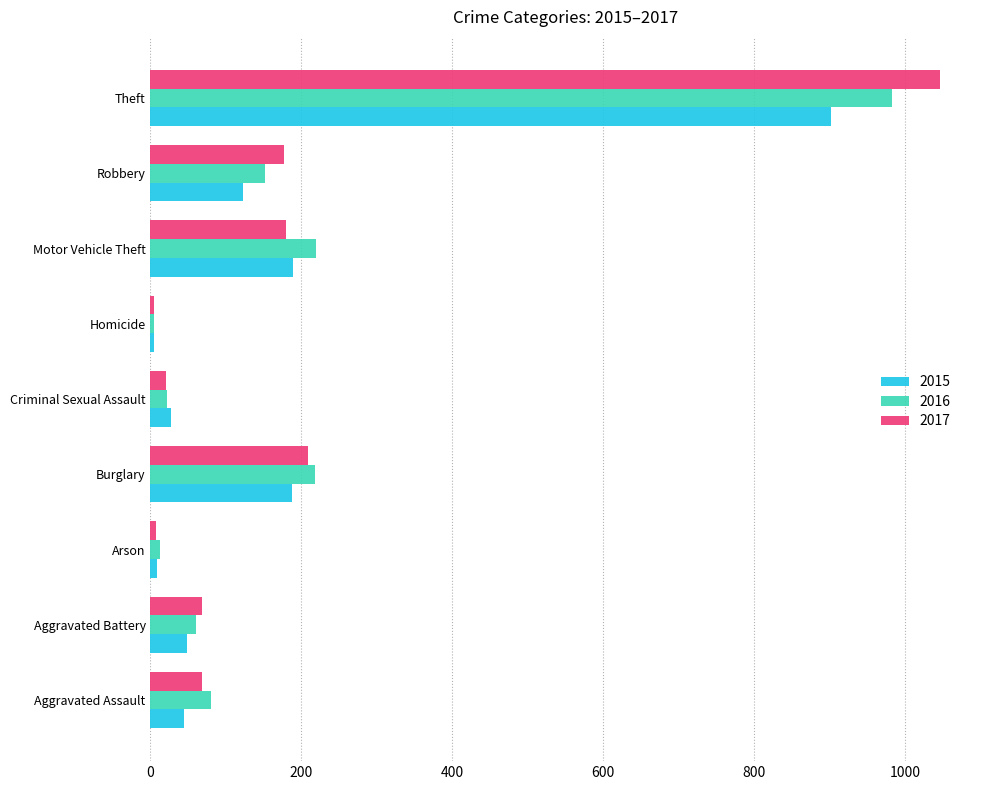

List the series in order of their peak value, lowest first.

2015, 2016, 2017